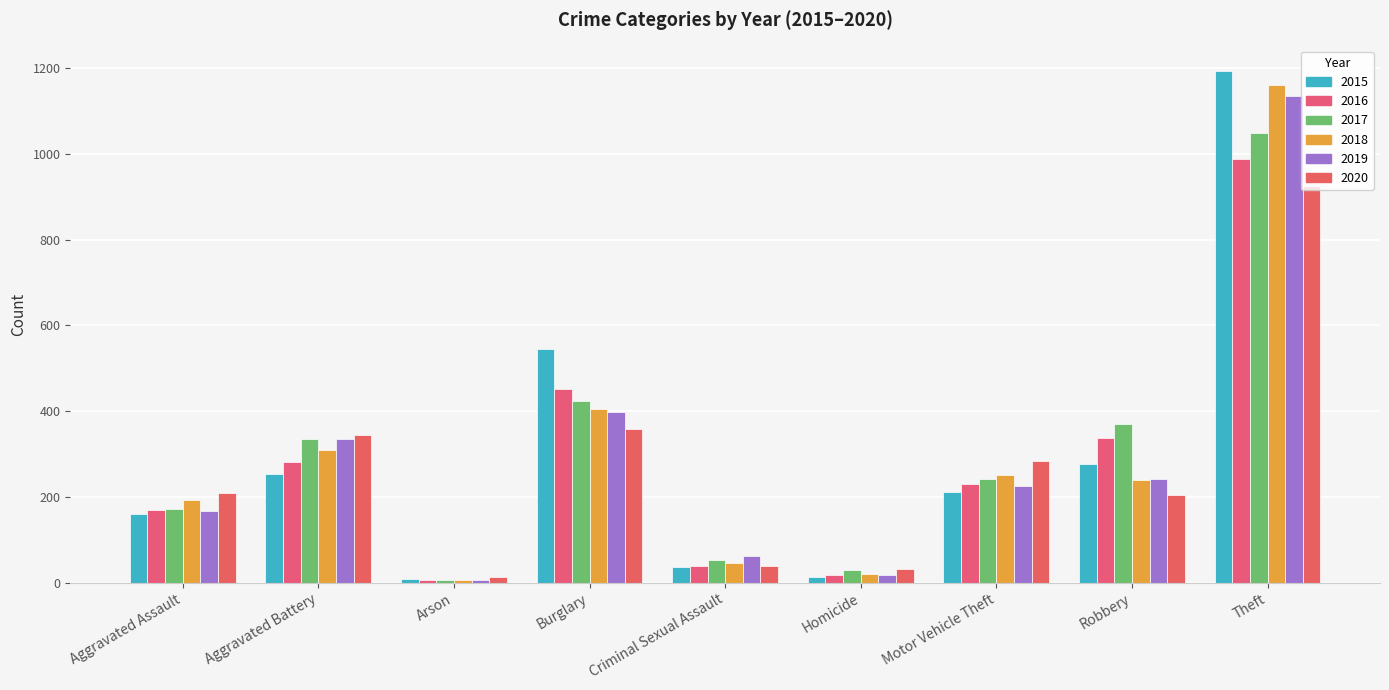

Which has a higher value, Aggravated Battery or Criminal Sexual Assault?

Aggravated Battery